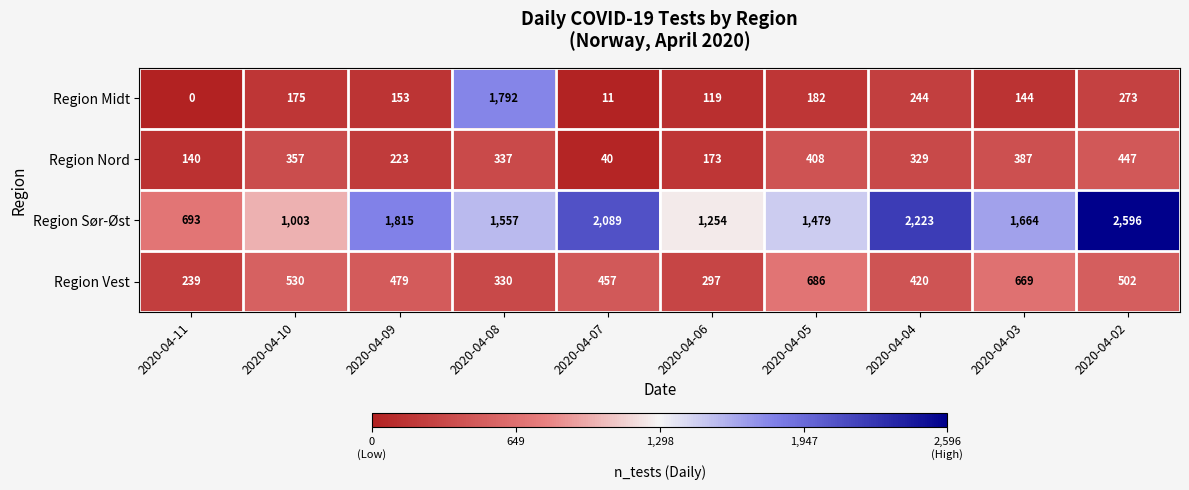

At which category is the sum across all series the highest?

2020-04-08